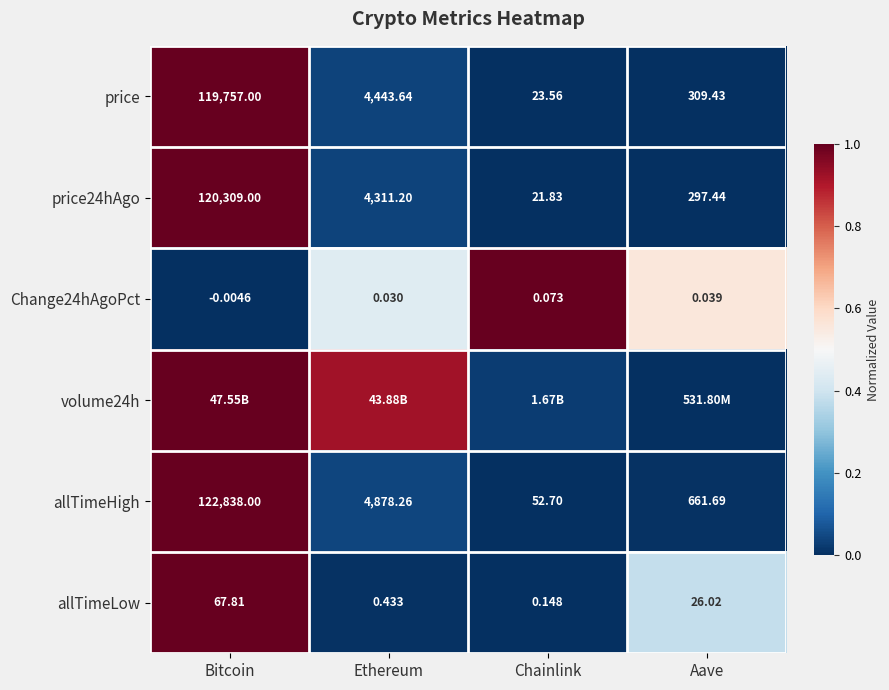

List the labels in order of price value, largest first.

Bitcoin, Ethereum, Aave, Chainlink